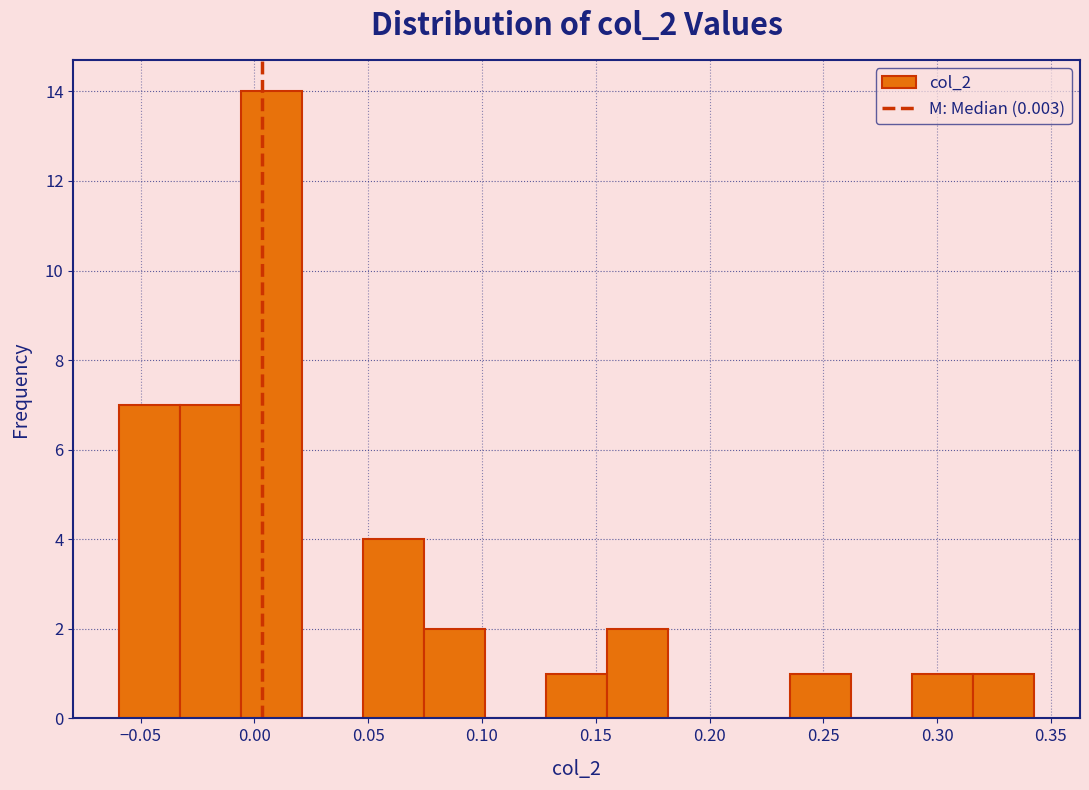

Reading left to right, list every bar in this chart as the range it spans on the x-axis followed by its height. Neither the bar edges nor the heights are printed on the chart, so give them approximately, as read against the axes.

-0.060 to -0.035: 7
-0.035 to -0.005: 7
-0.005 to 0.020: 14
0.020 to 0.050: 0
0.050 to 0.075: 4
0.075 to 0.100: 2
0.100 to 0.130: 0
0.130 to 0.155: 1
0.155 to 0.180: 2
0.180 to 0.210: 0
0.210 to 0.235: 0
0.235 to 0.260: 1
0.260 to 0.290: 0
0.290 to 0.315: 1
0.315 to 0.345: 1